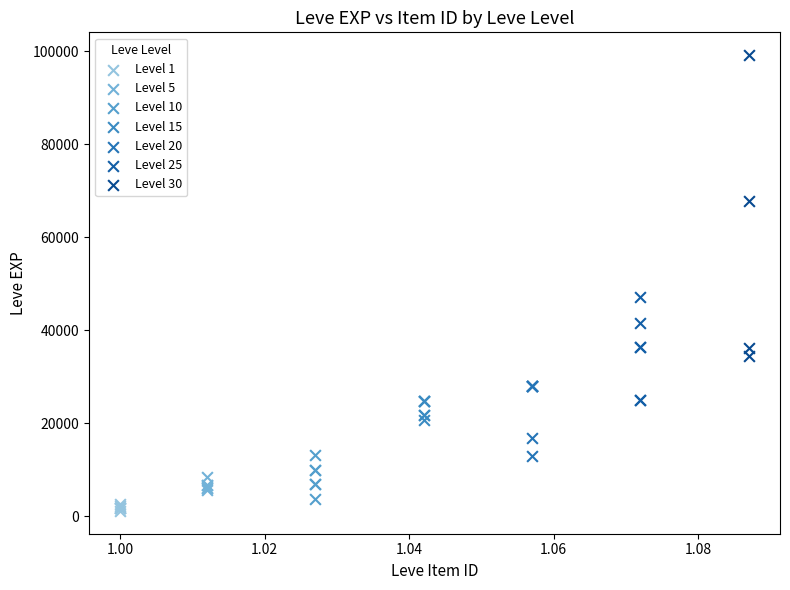

Which series has the widest spread of Y values?

Level 30